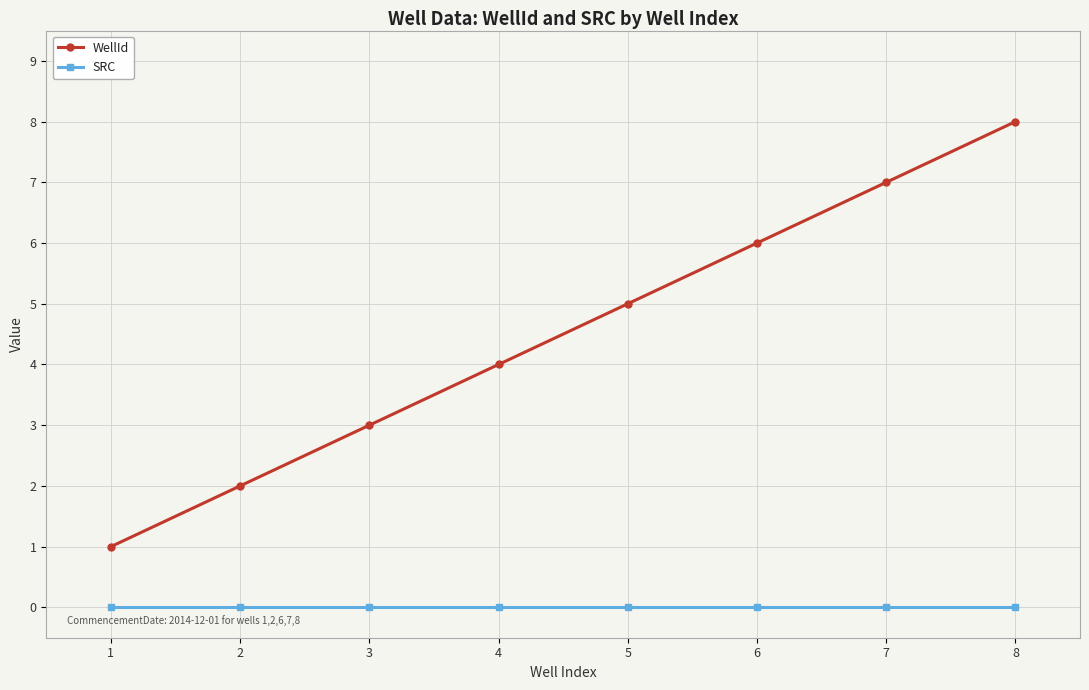

How many lines are shown in the chart?

2